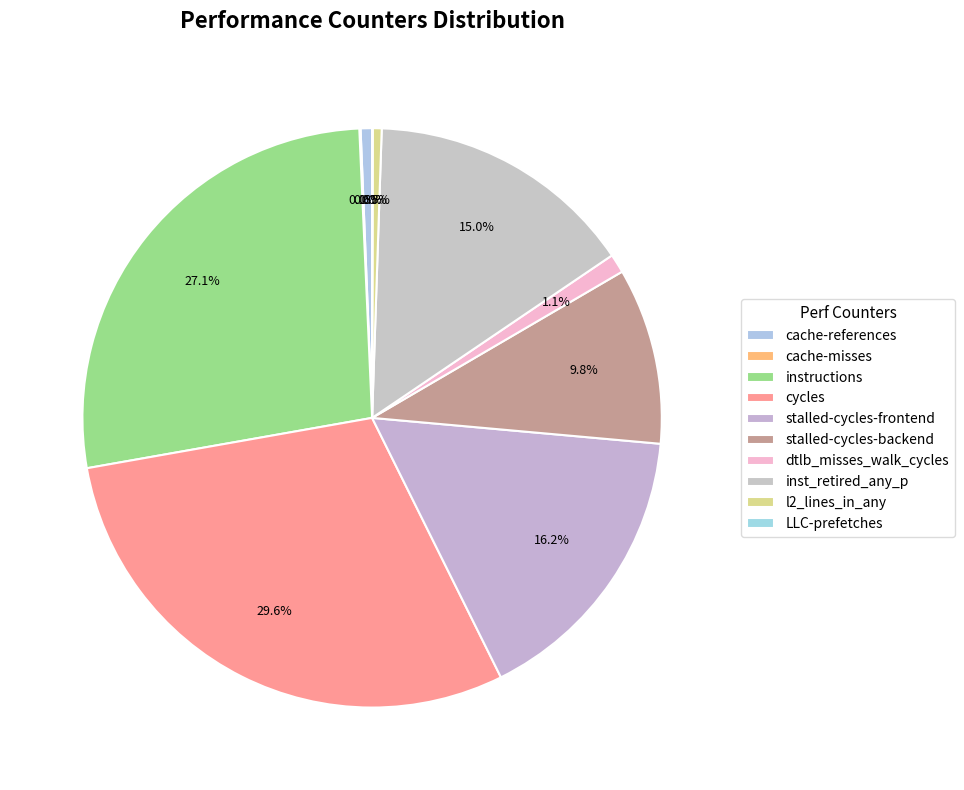

Which category has the biggest portion of the pie?

cycles